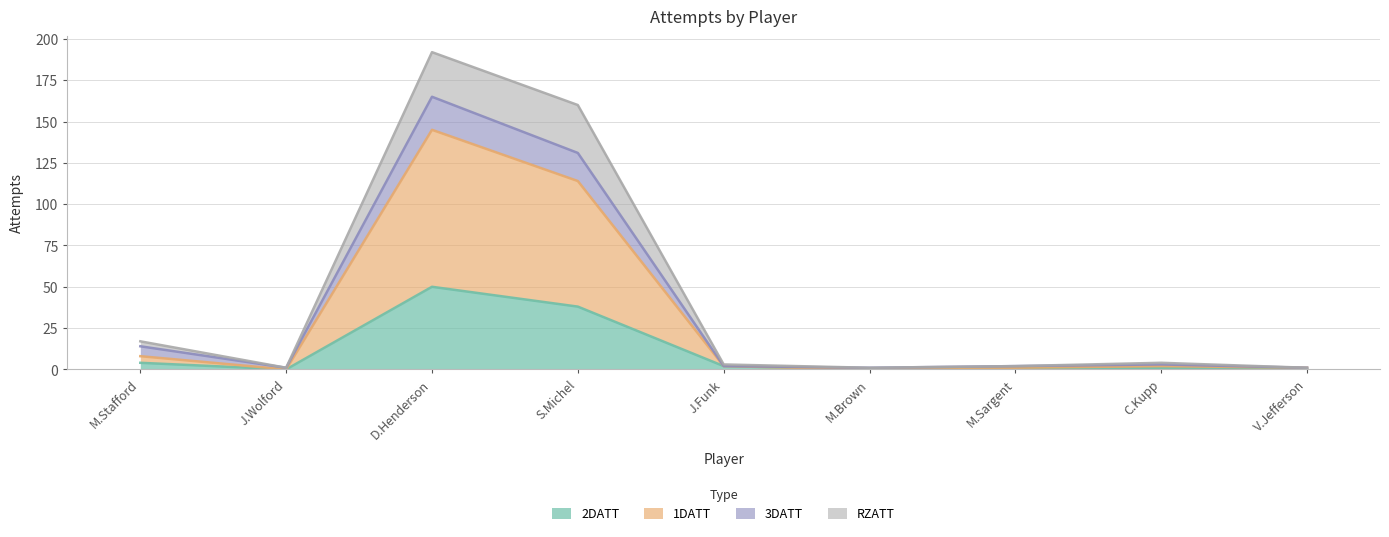

At which label does 3DATT first exceed 3?

M.Stafford